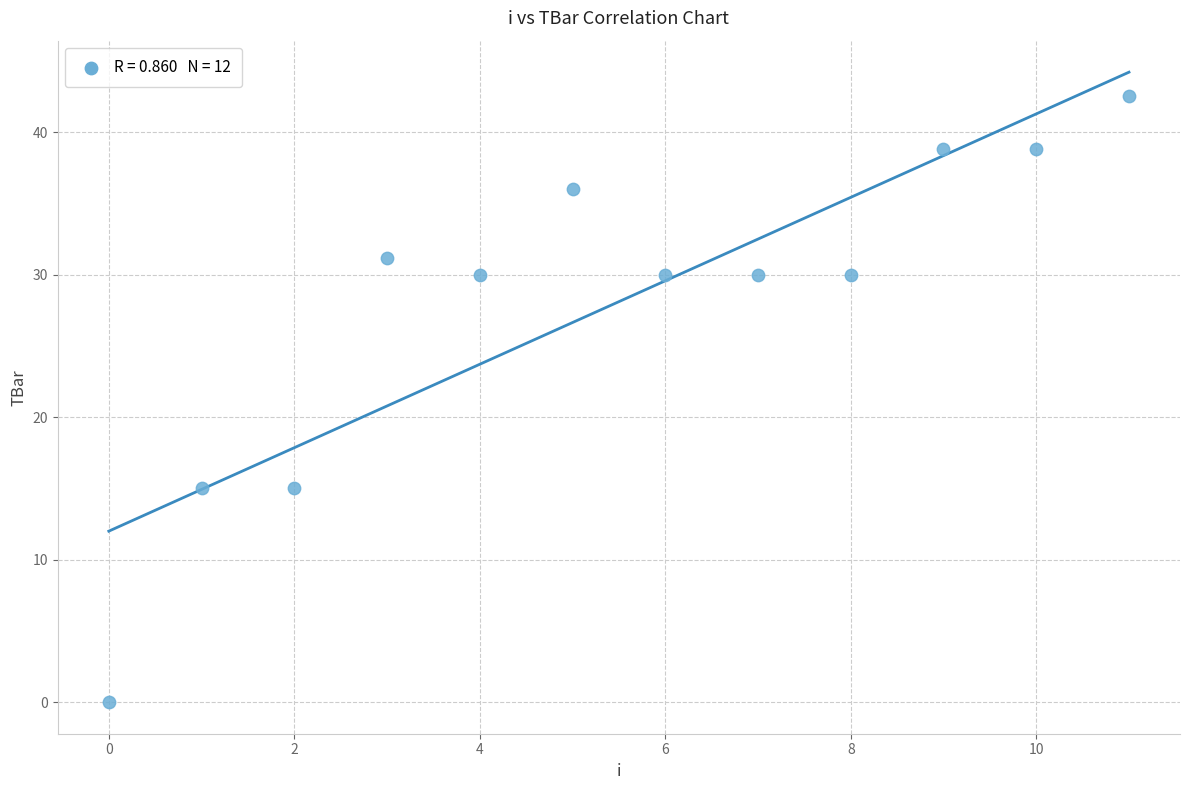

What is the range of Y values (max minus min)?

42.6